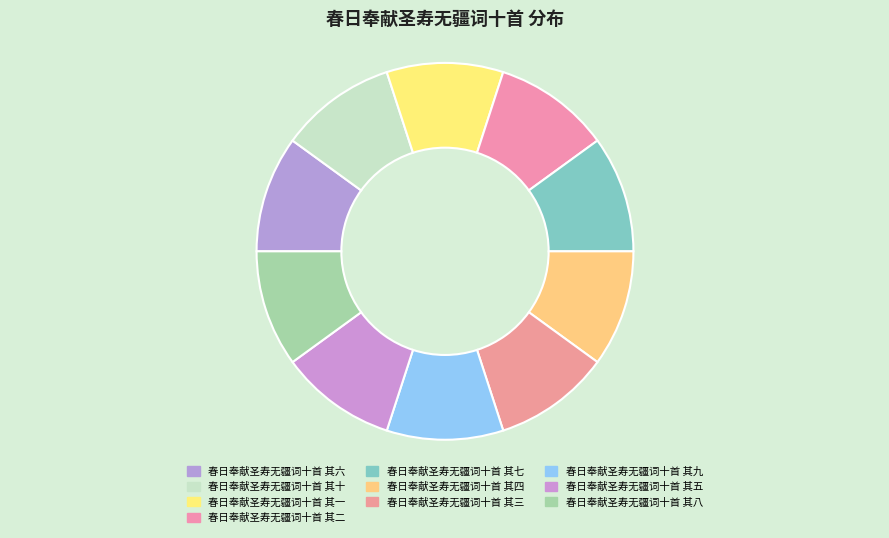

Is there a majority slice in this chart?

No